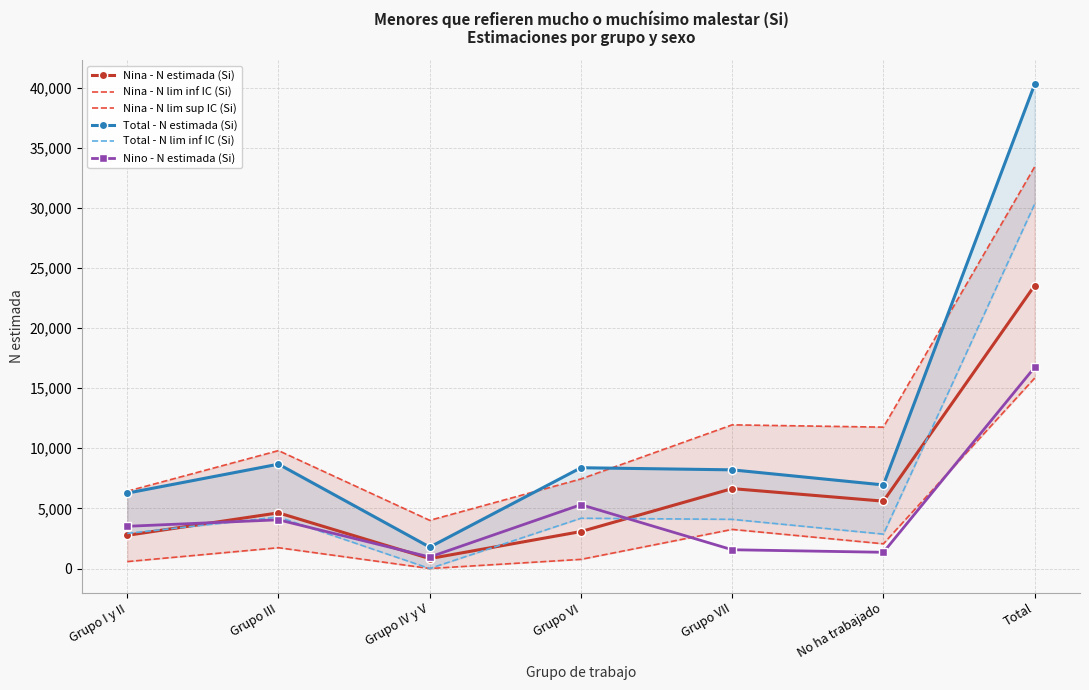

Read the Nina - N lim inf IC (Si) value at Grupo VII.

3253